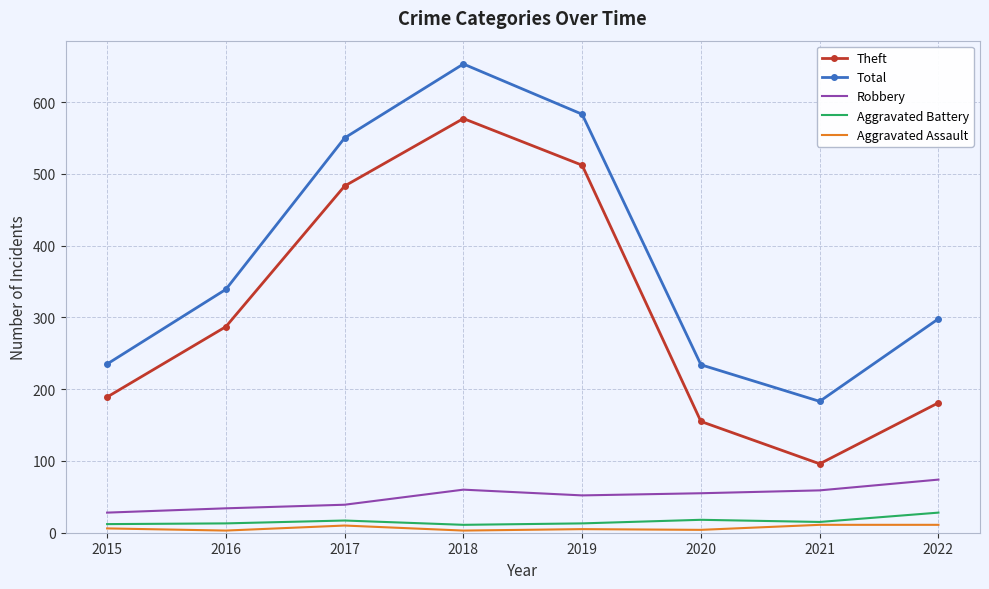

At 2022, list the series in order from smallest to largest.

Aggravated Assault, Aggravated Battery, Robbery, Theft, Total